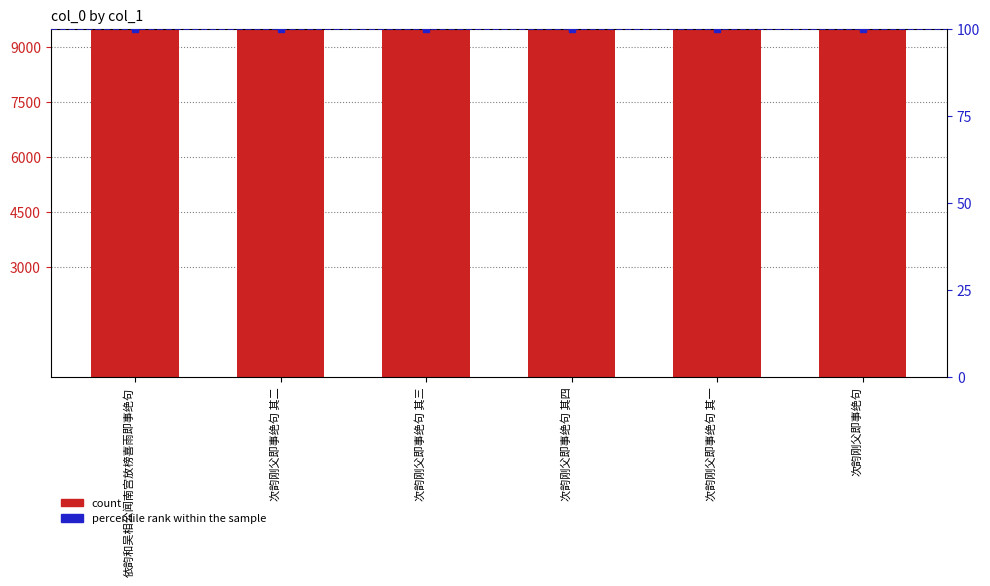

What is the sum of the values at 次韵刚父即事绝句 其一 and 次韵刚父即事绝句?

2459716